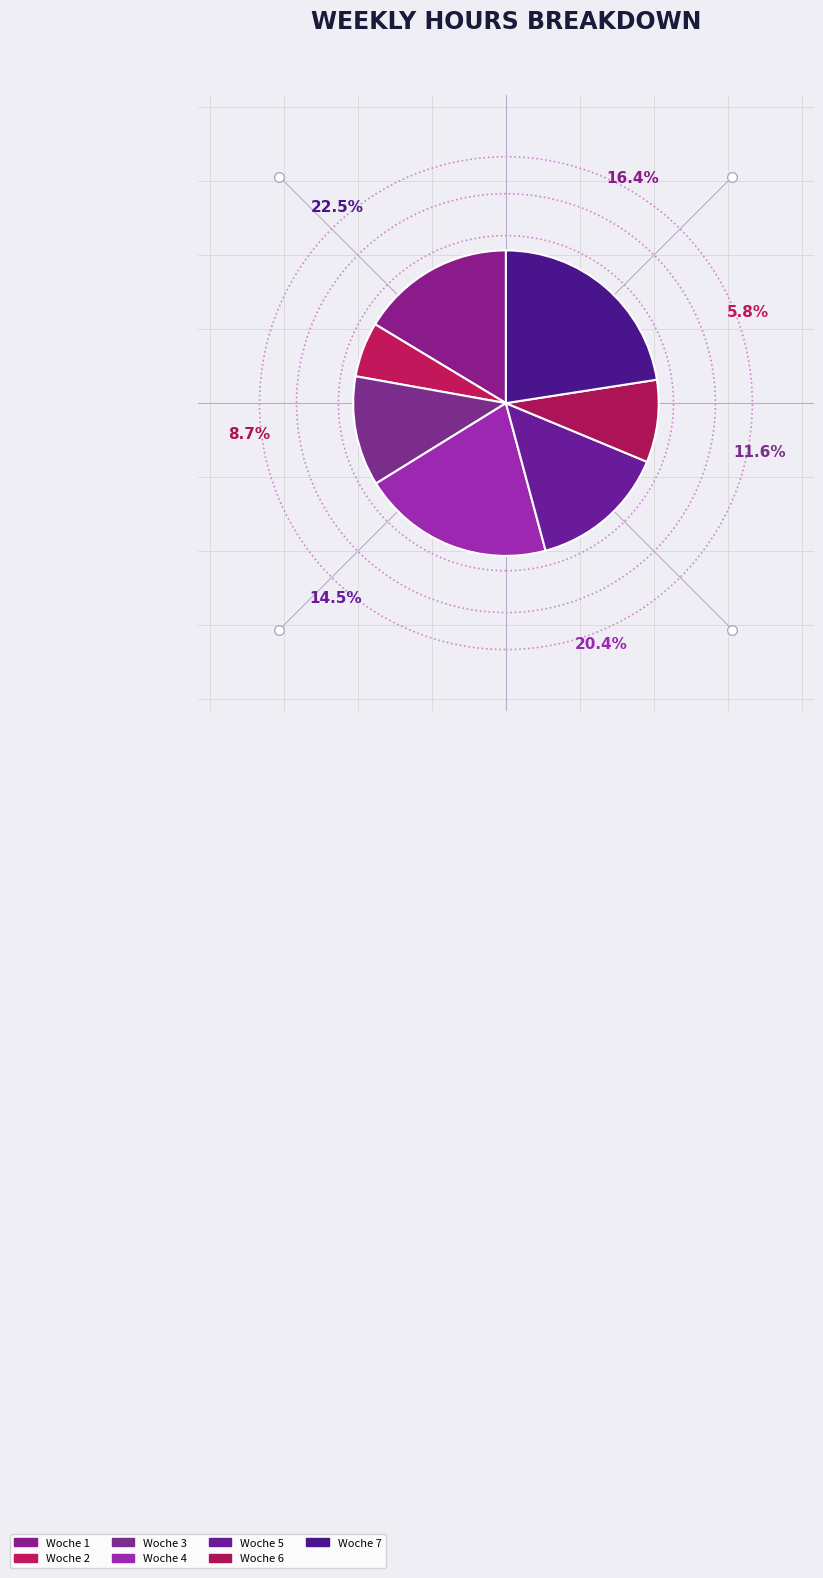

Rank the categories by value from highest to lowest.

Woche 7, Woche 4, Woche 1, Woche 5, Woche 3, Woche 6, Woche 2